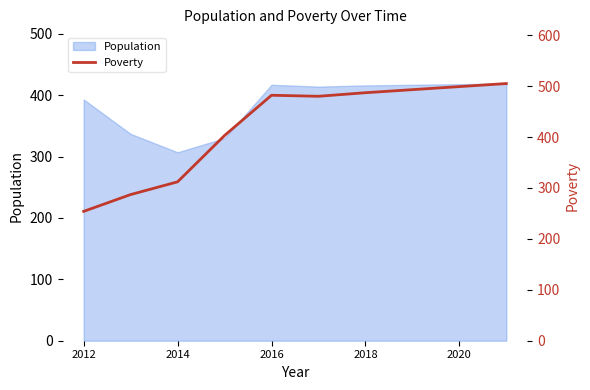

The value at 2014 is 174. True or false?

False